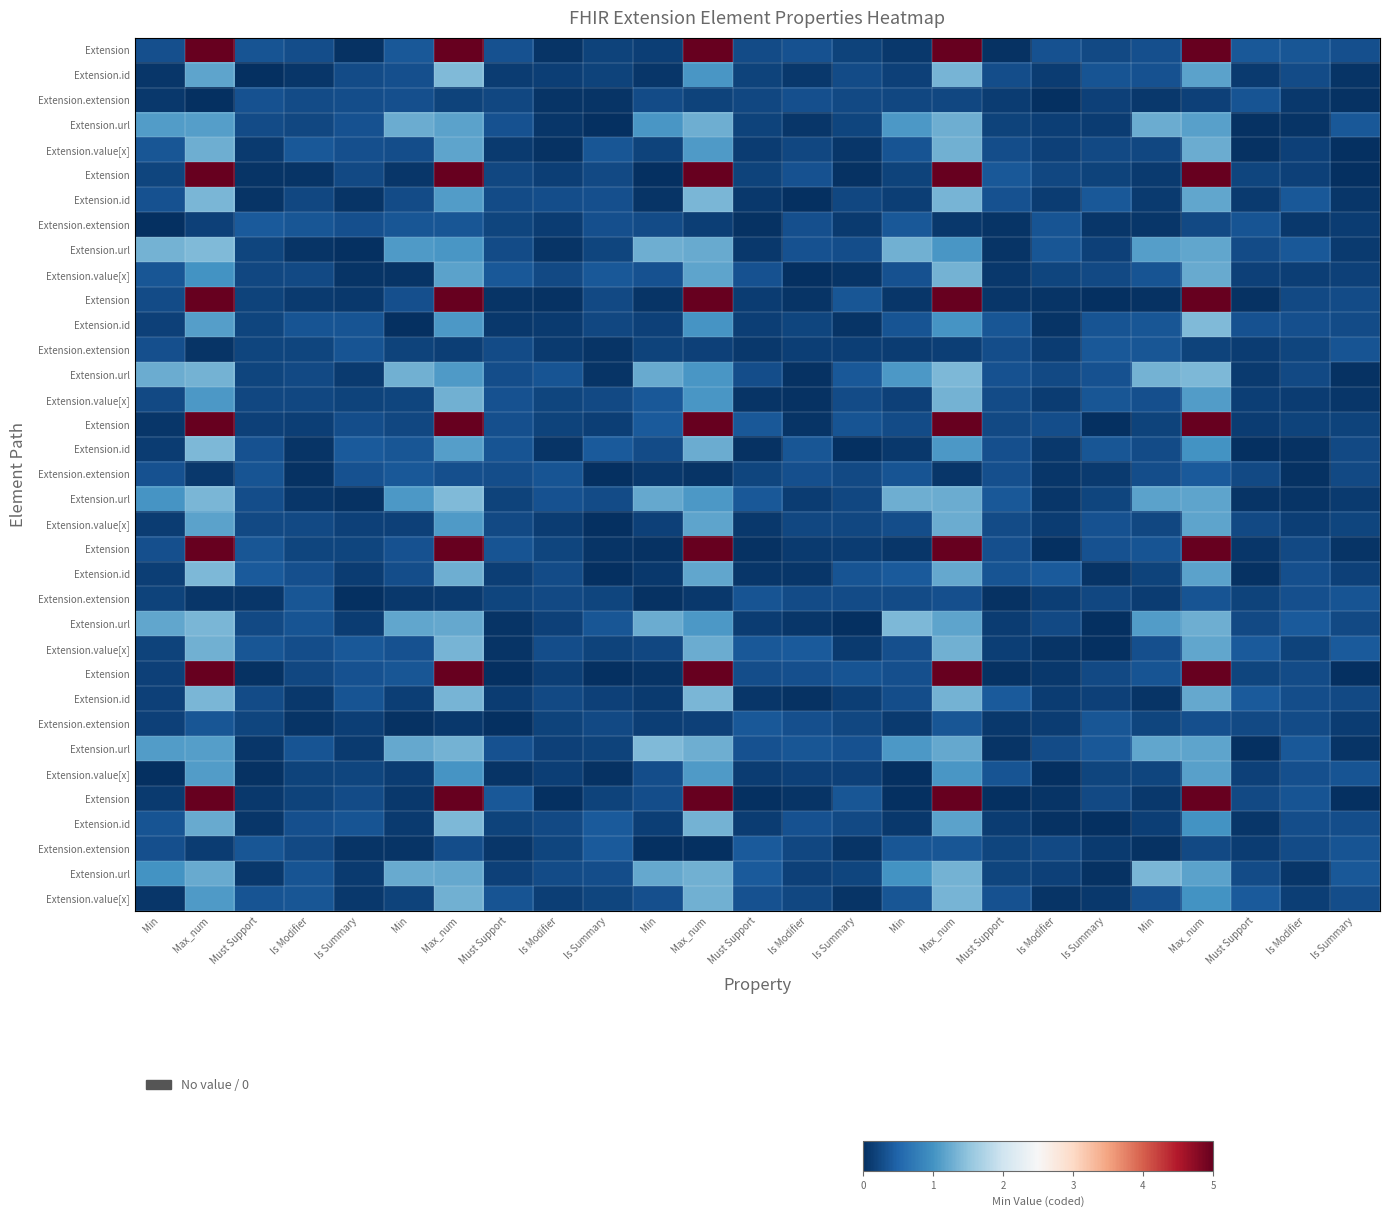

Which label corresponds to the largest value in the chart?

Max_num